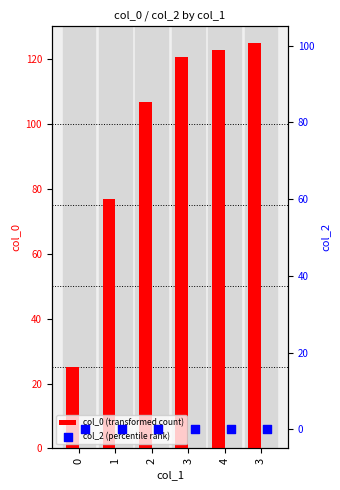

Which series reaches the maximum Y coordinate?

col_0 (transformed count)